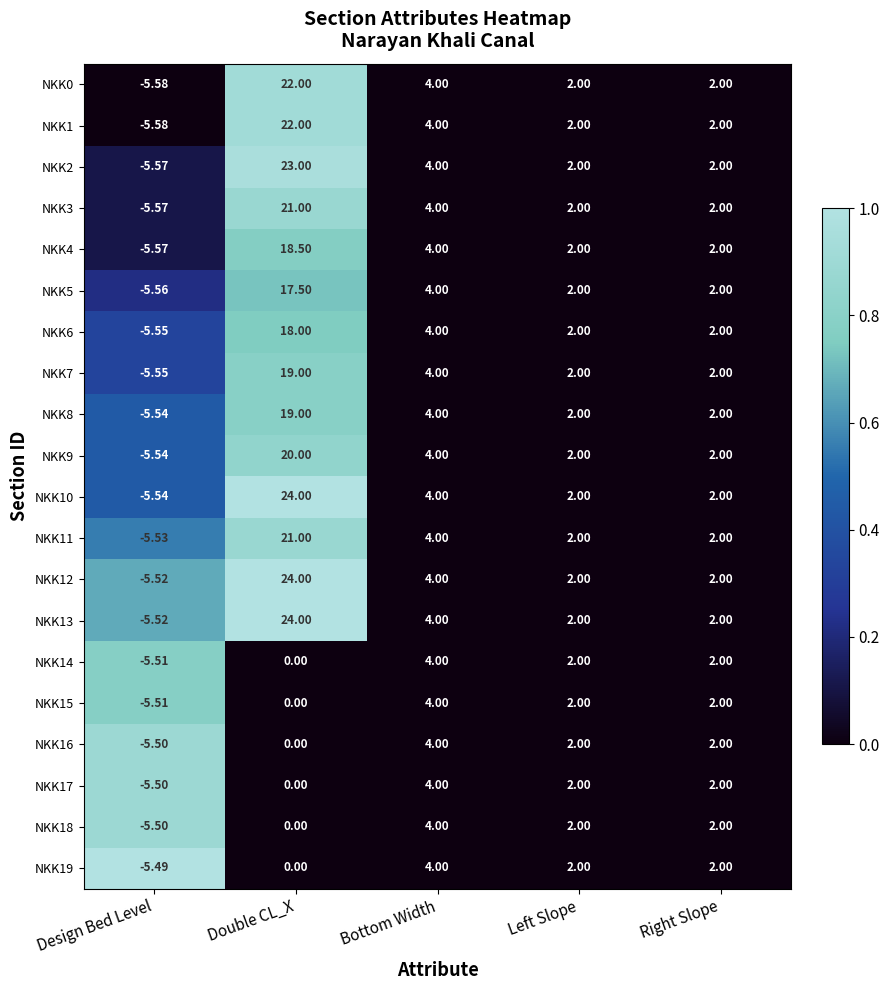

How many data points does each series have?

5